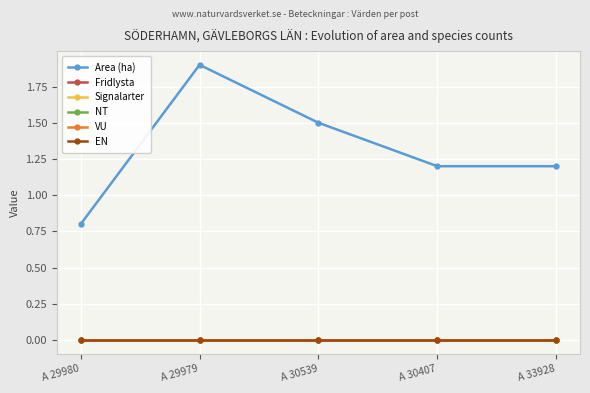

Which series changed the most between A 29979 and A 33928?

Area (ha)